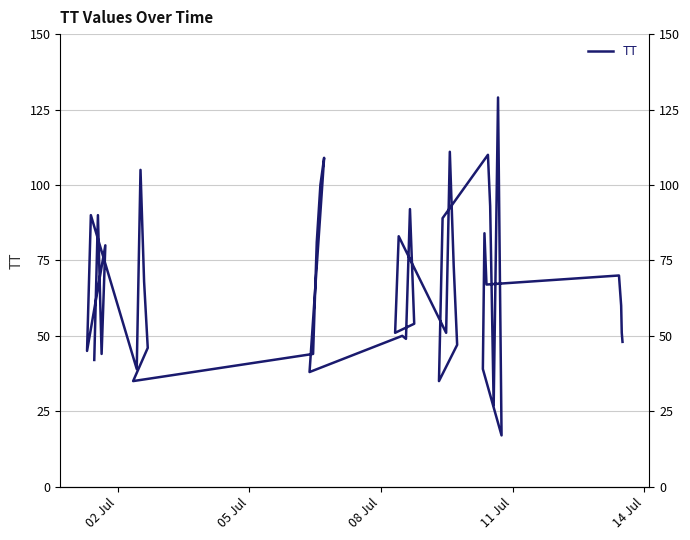

How many values are below 60?

20